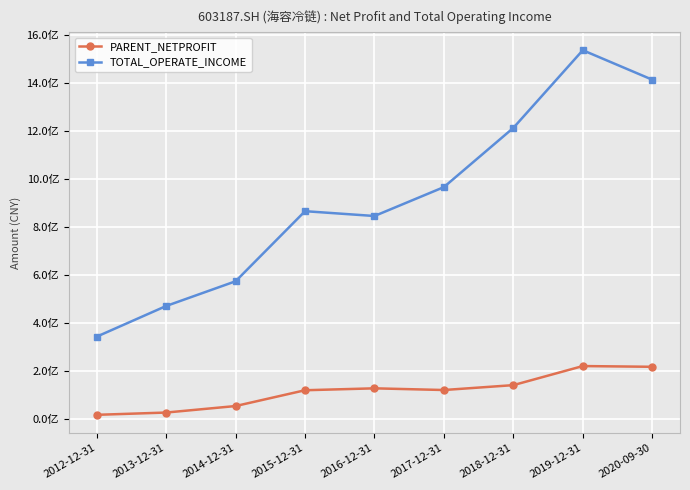

Which series has the largest range (max minus min)?

TOTAL_OPERATE_INCOME